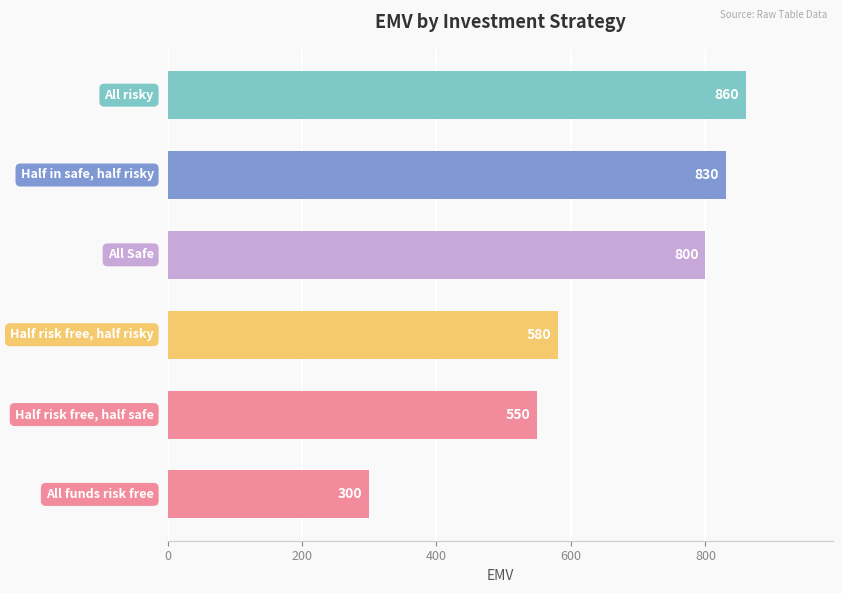

Reading bottom to top, list all the values displayed in this chart.

300	550	580	800	830	860